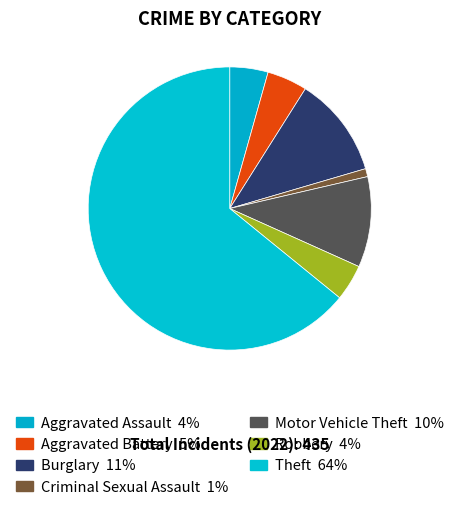

Count the number of slices in the pie.

7